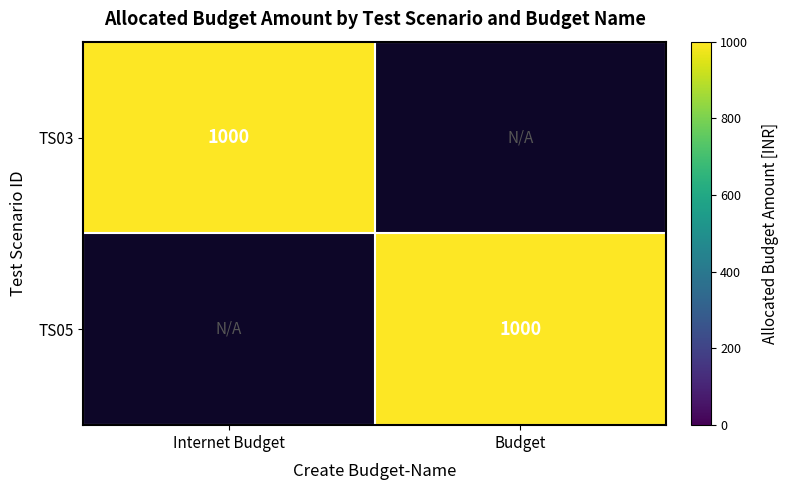

True or false: TS03 has a value of 1666 at Internet Budget.

False